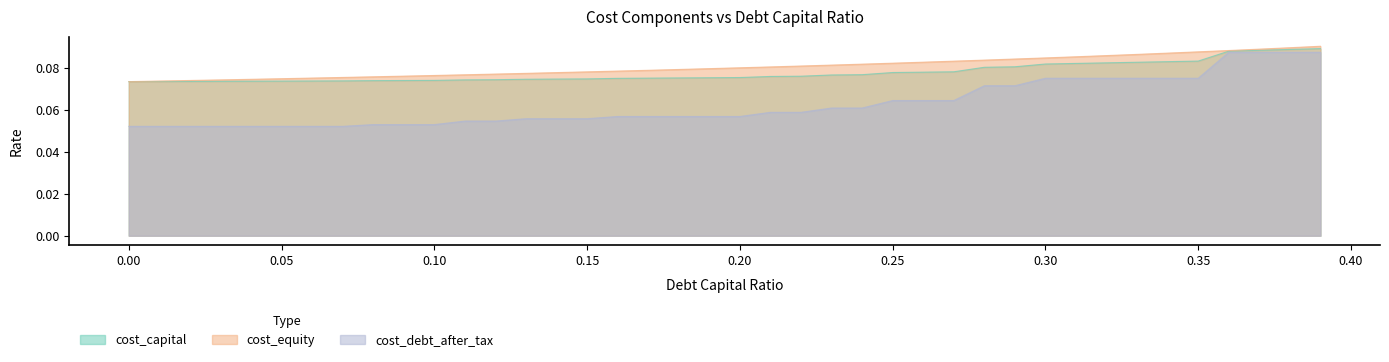

The value of cost_debt_after_tax at 0.02 is 0.1. True or false?

True